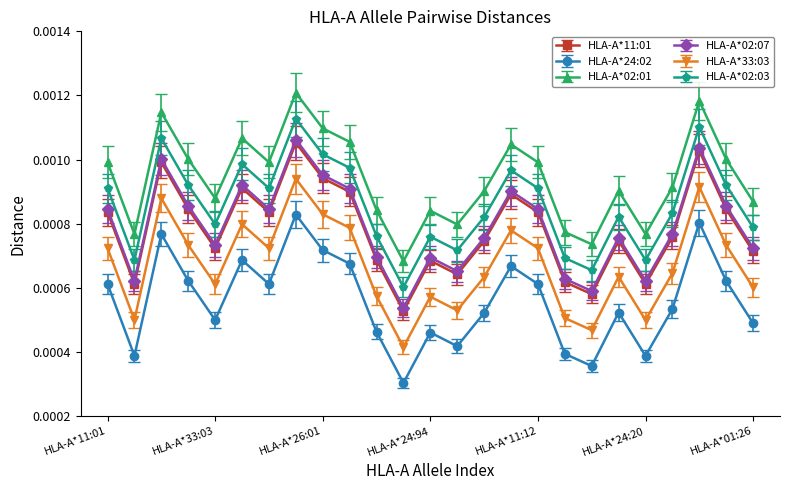

How many lines are shown in the chart?

6